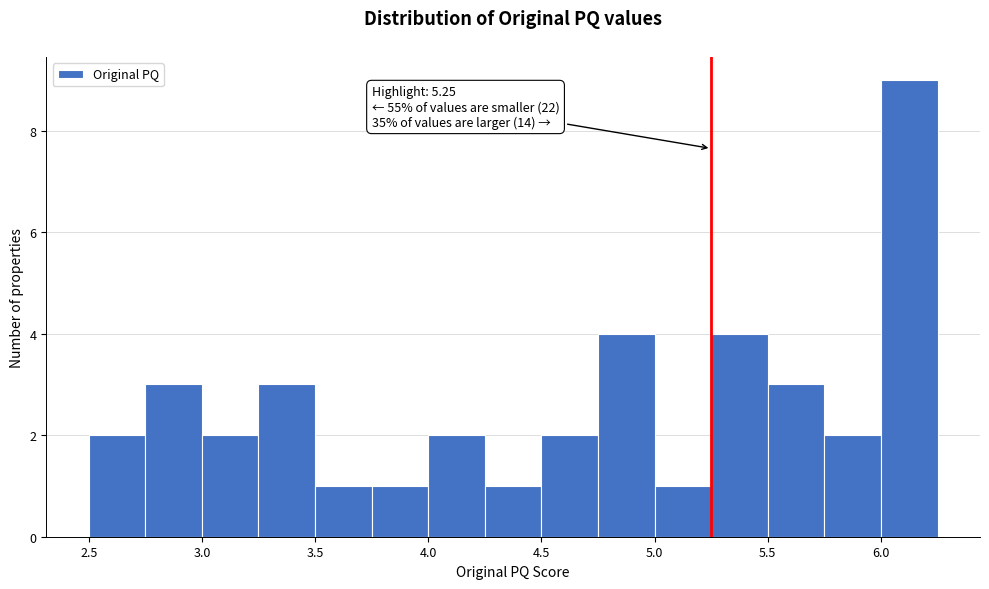

Over which range of the x-axis is the bar tallest?

6.00 to 6.25